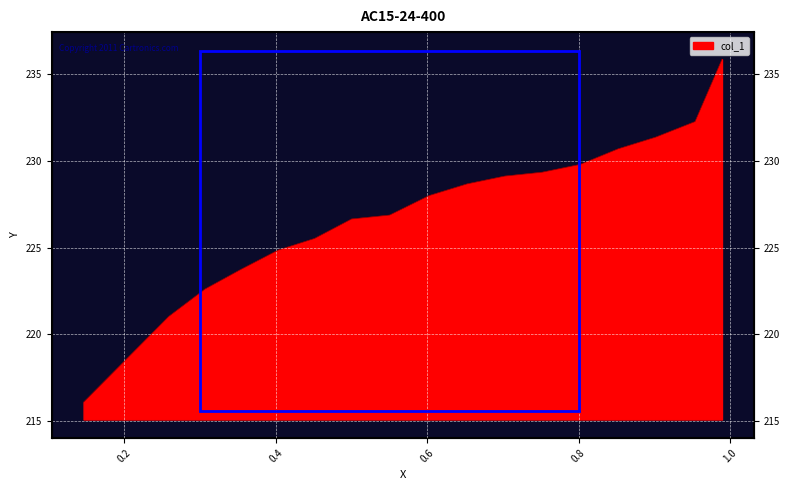

Is it true that the value at 0.6526 is 399.9?

False